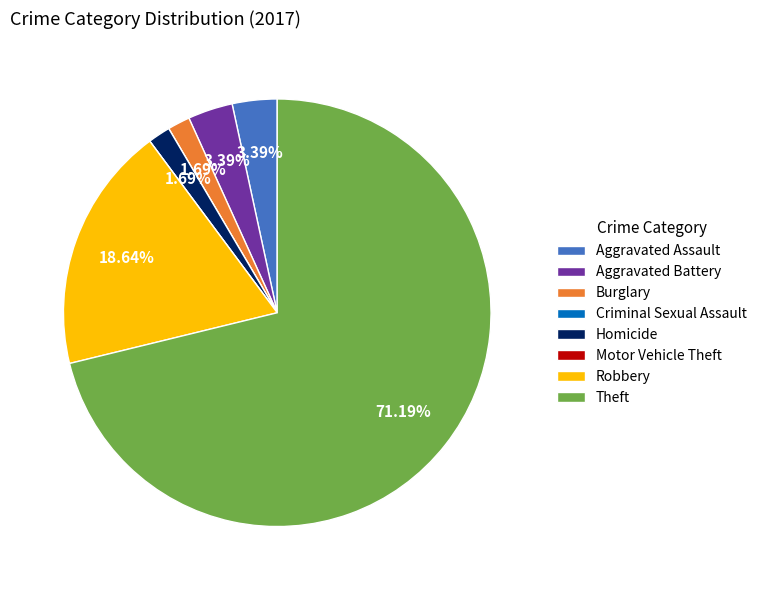

What is the largest slice in the pie chart?

Theft